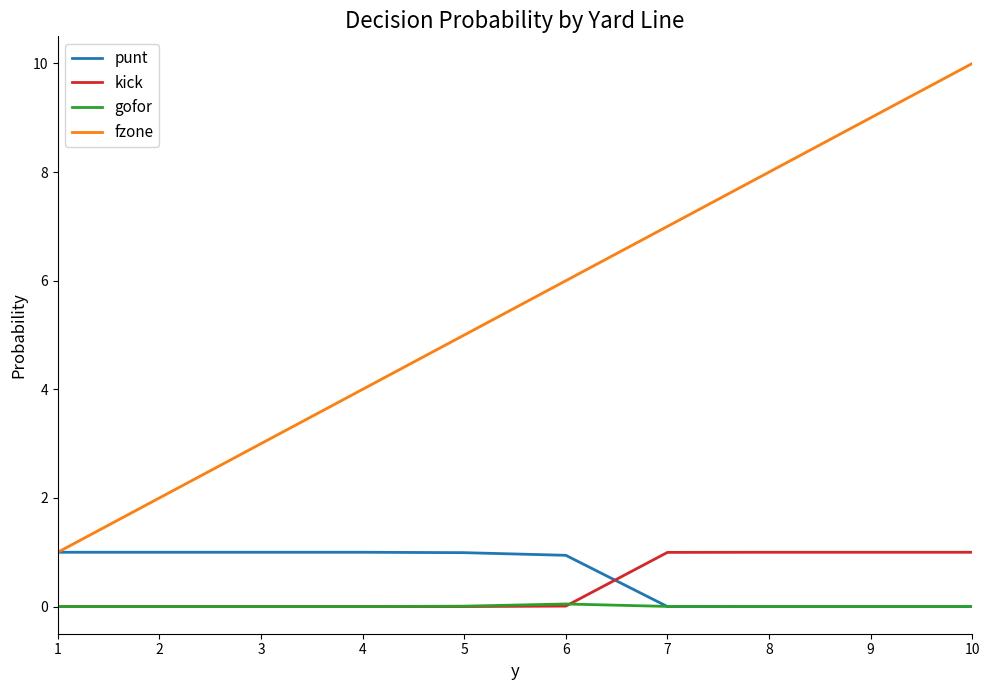

True or false: kick and fzone intersect in this chart.

False